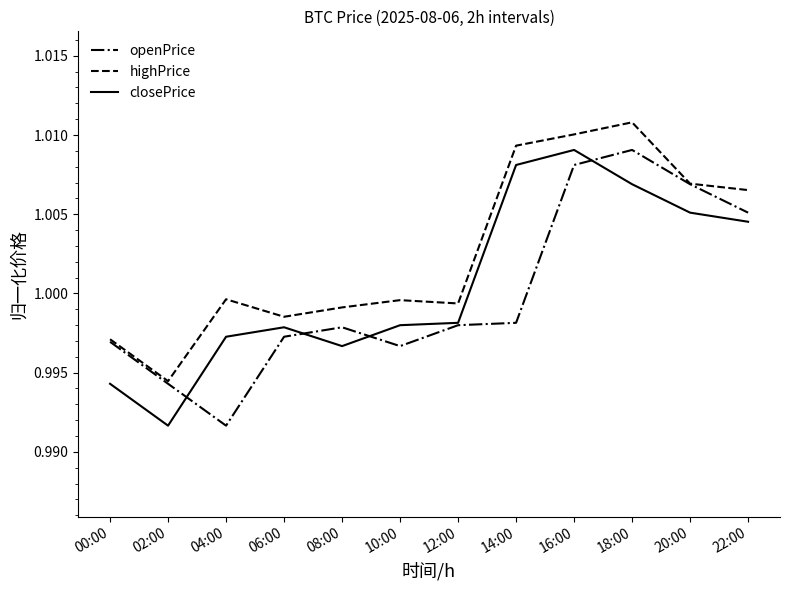

Rank the series by their average value, from lowest to highest.

openPrice, closePrice, highPrice